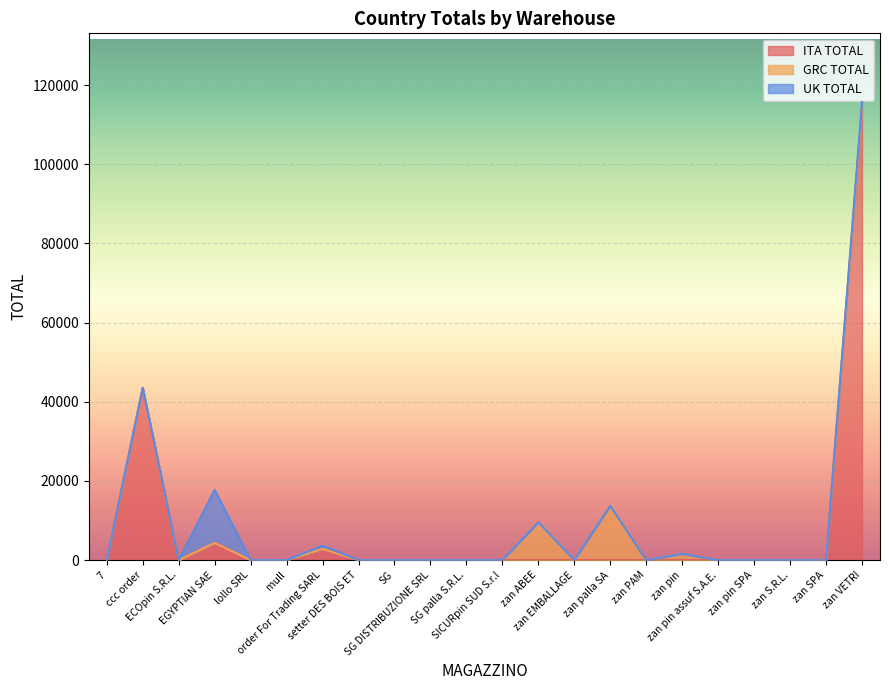

What is the maximum value shown in the chart?

114400